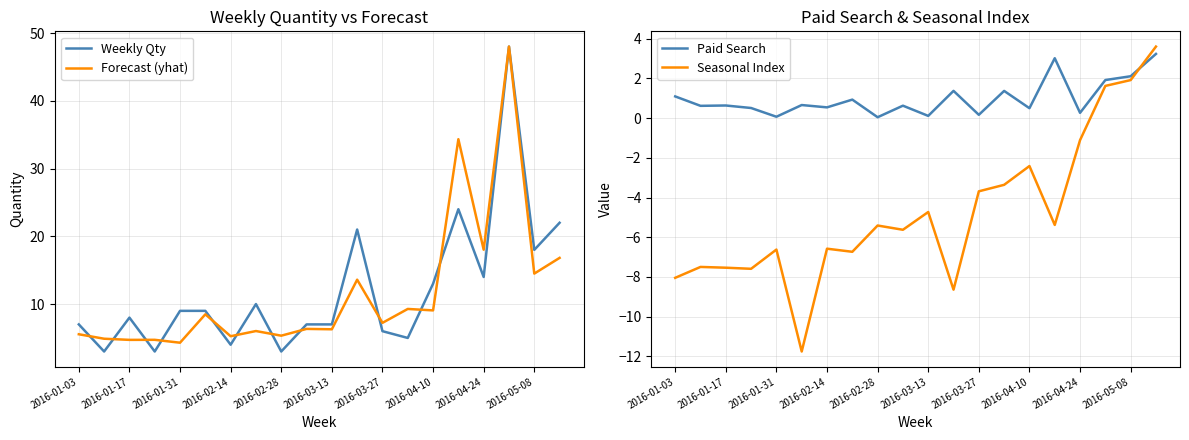

What is the value of the Seasonal Index point at the 15th from the left?

-2.4